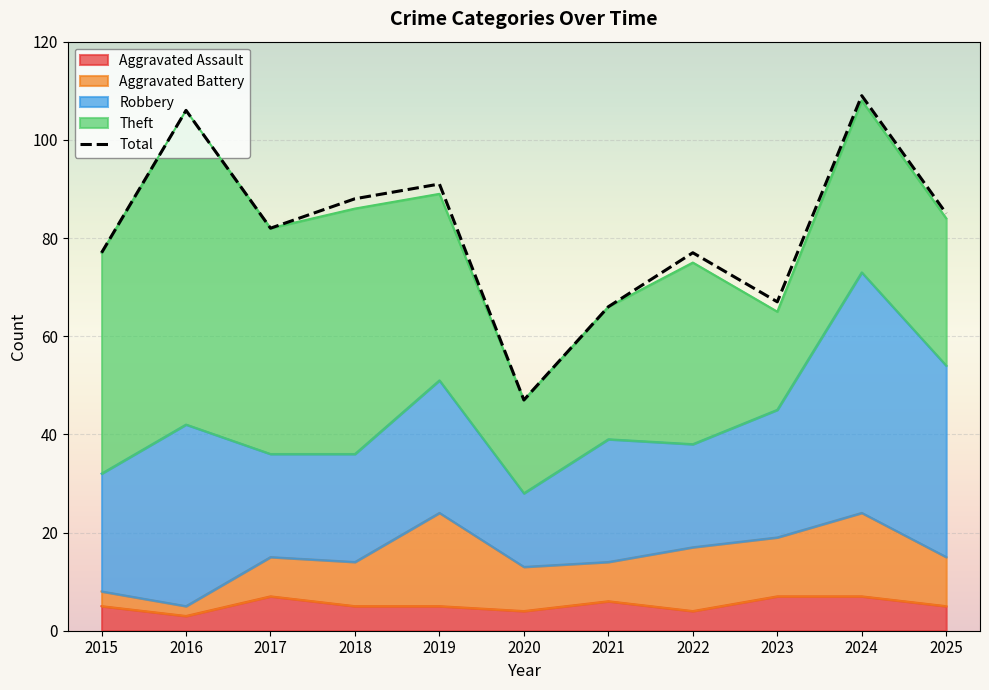

What is the change in value from 2021 to 2022?

+11